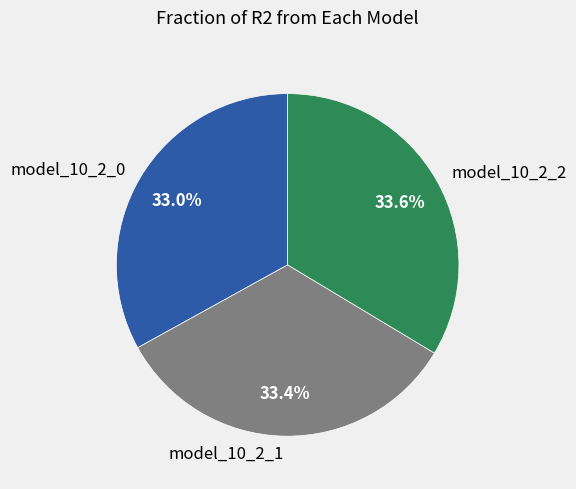

Which has a higher value, model_10_2_0 or model_10_2_2?

model_10_2_2